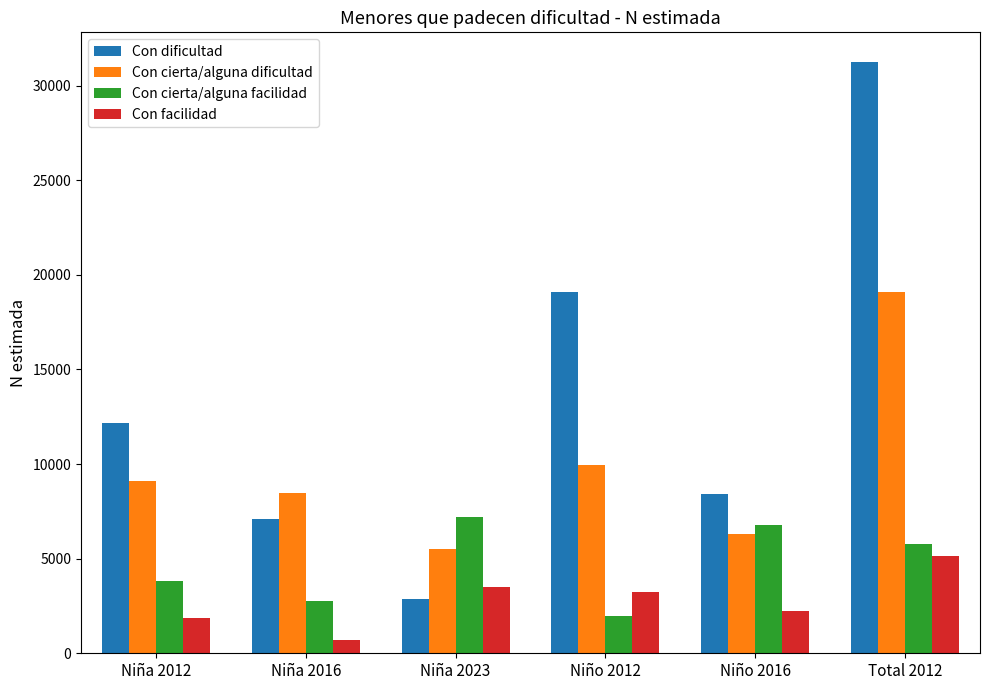

What position from the left is Niña 2023?

3